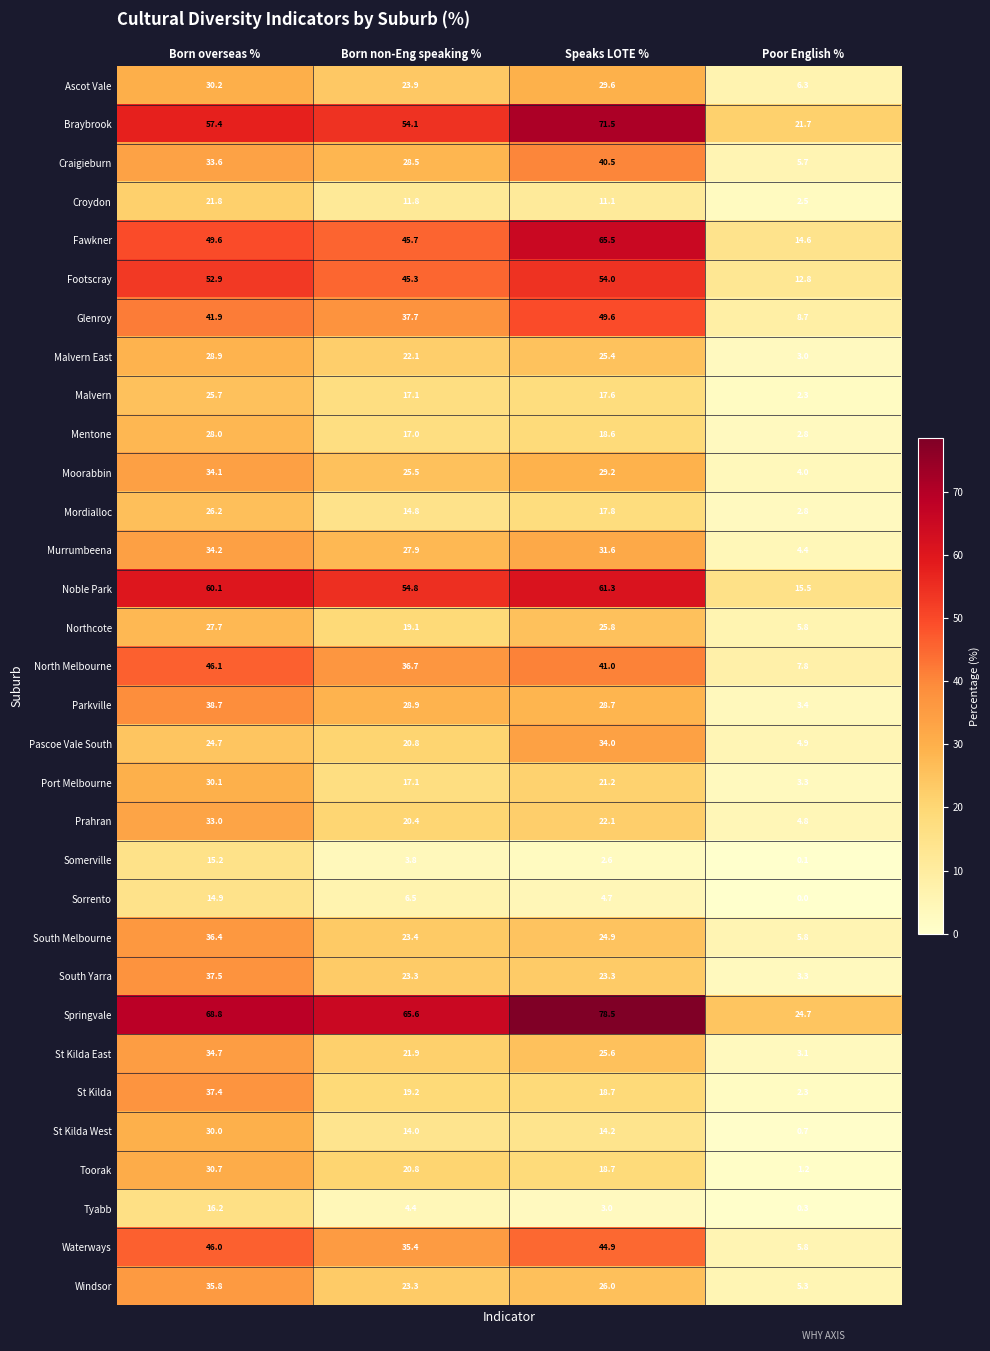

Count the number of categories in the chart.

4